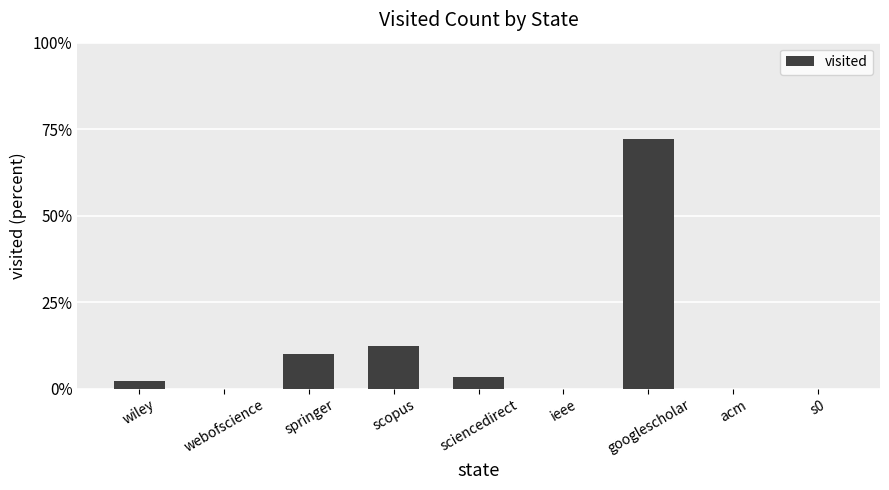

What is the change in value from wiley to springer?

+0.1